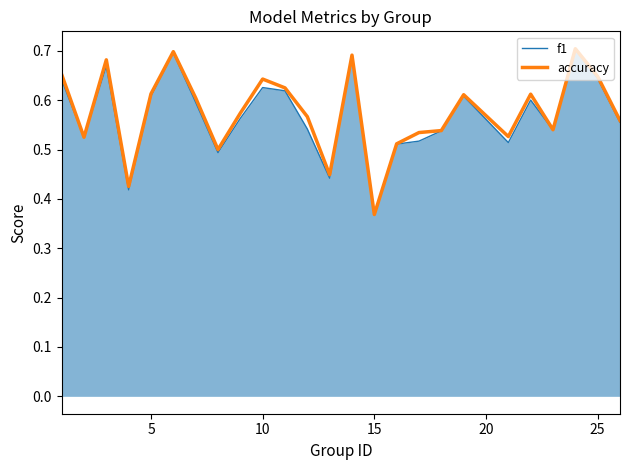

Which series has the widest spread of values?

accuracy